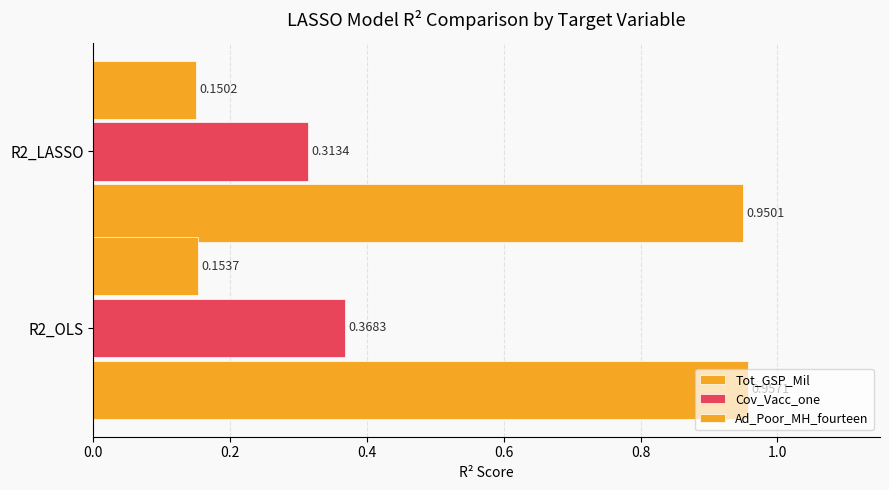

List the series in order of their peak value, highest first.

Tot_GSP_Mil, Cov_Vacc_one, Ad_Poor_MH_fourteen